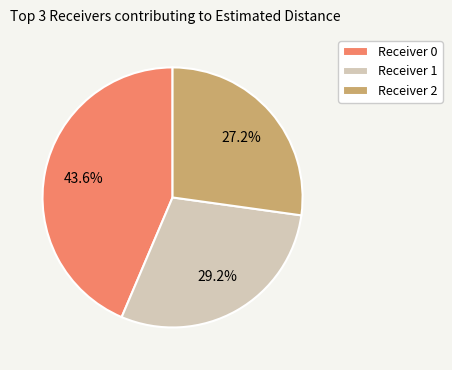

To the nearest percent, what is the combined percentage of Receiver 0 and Receiver 1?

73%